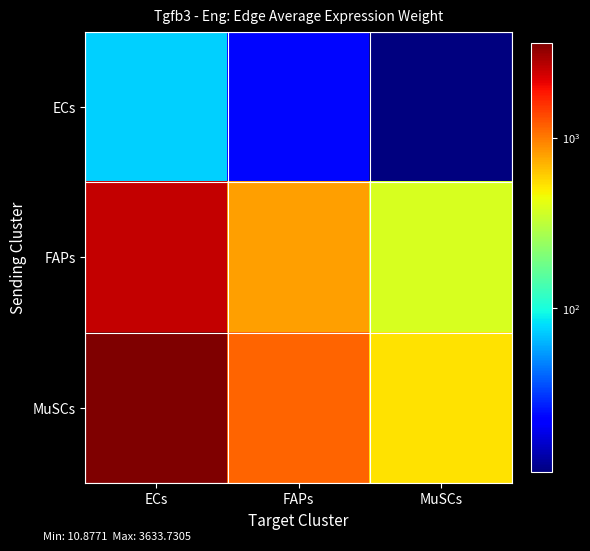

At which category is the sum across all series the highest?

ECs